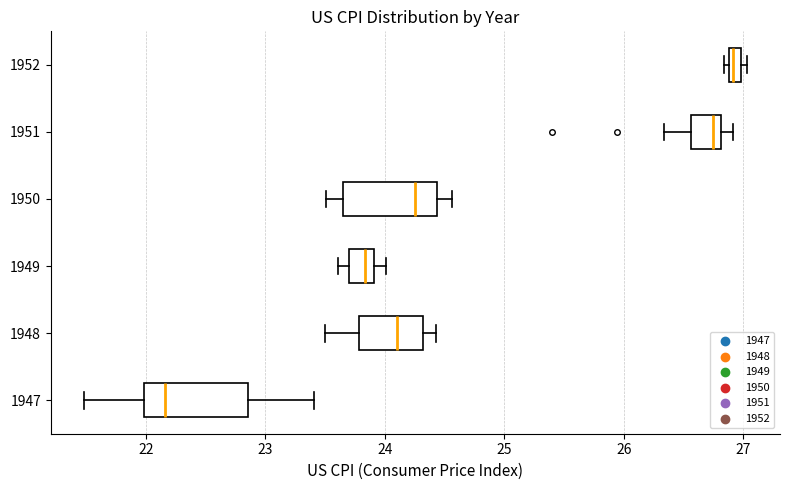

Where does the median line of the box at y = 1951 sit on the x-axis? The values are not printed on the chart, so give them approximately, as read against the axis.

26.7